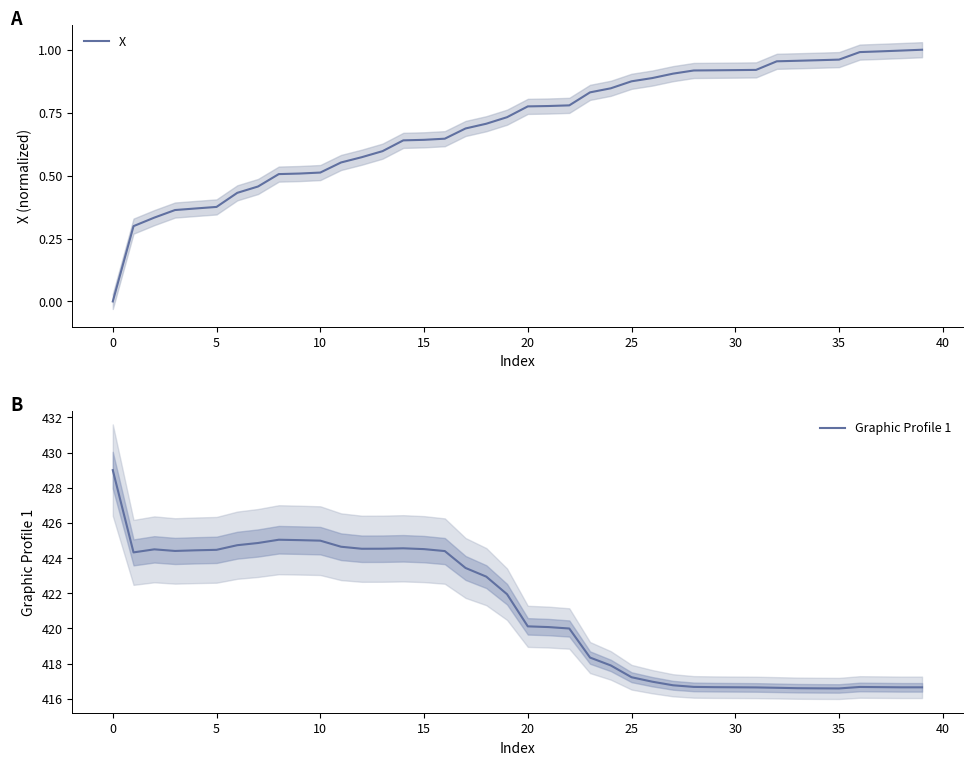

What is the average value of the Graphic Profile 1 series?

421.0